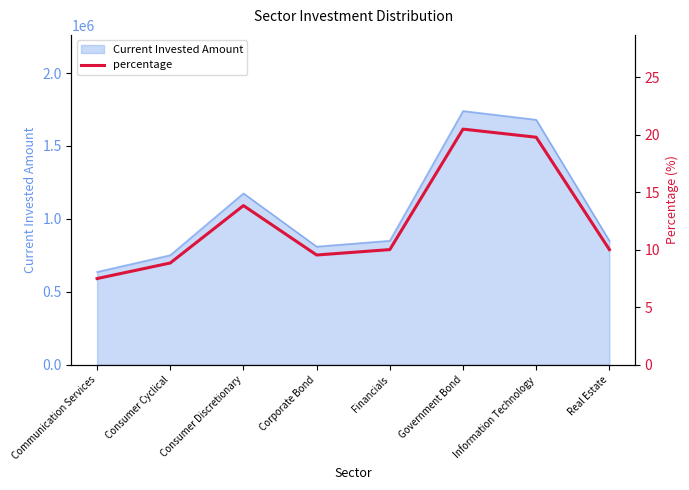

The chart shows a value of 11.5 at Communication Services. True or false?

False